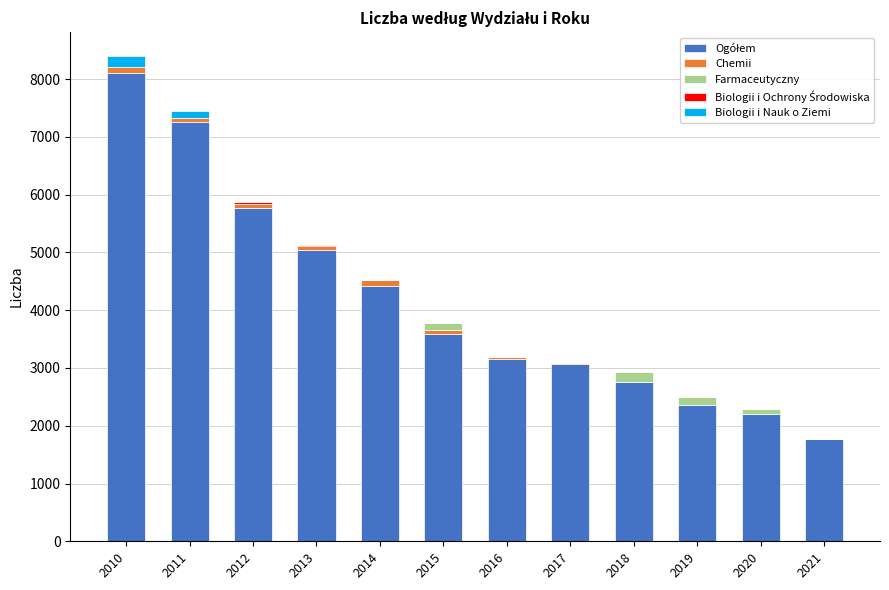

At which category is the sum across all series the highest?

2010